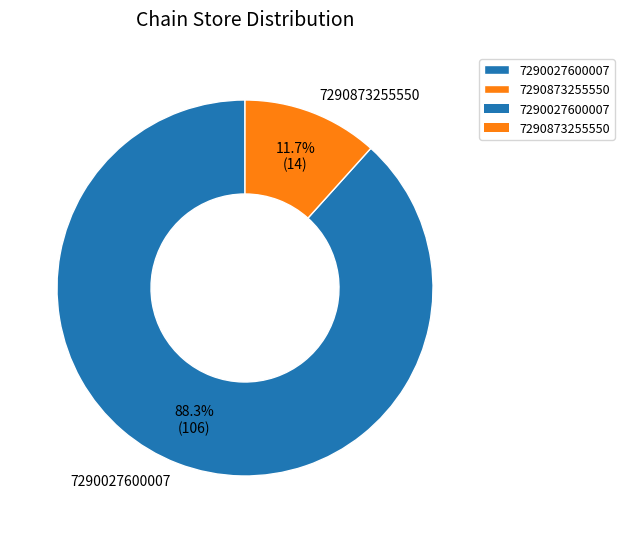

The 7290027600007 slice represents 88% of the pie. True or false?

True